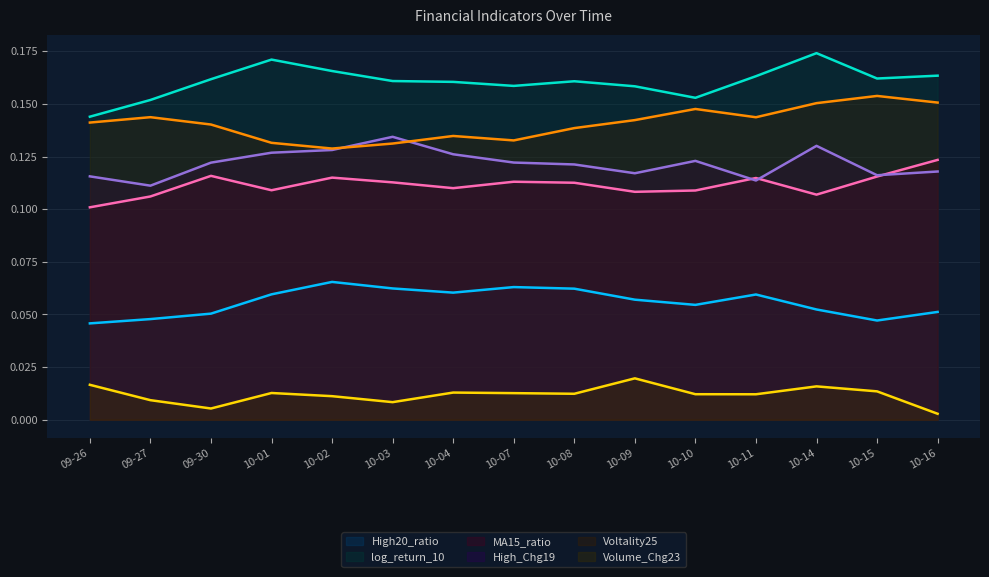

In Volume_Chg23, how many points are lower than both neighbors (excluding endpoints)?

4